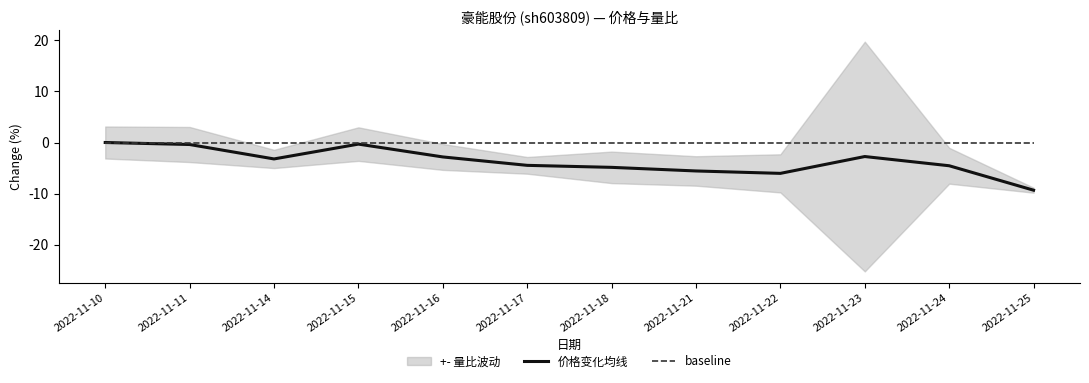

Is the value of 价格变化均线 at 2022-11-25 greater than the value of baseline at 2022-11-16?

No